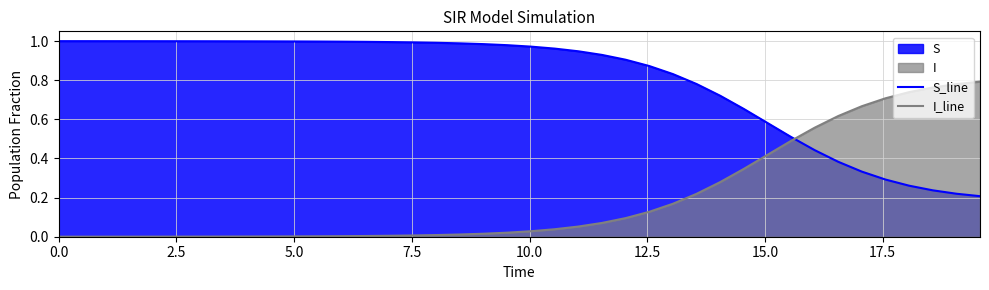

How many times do S_line and I_line cross each other?

1